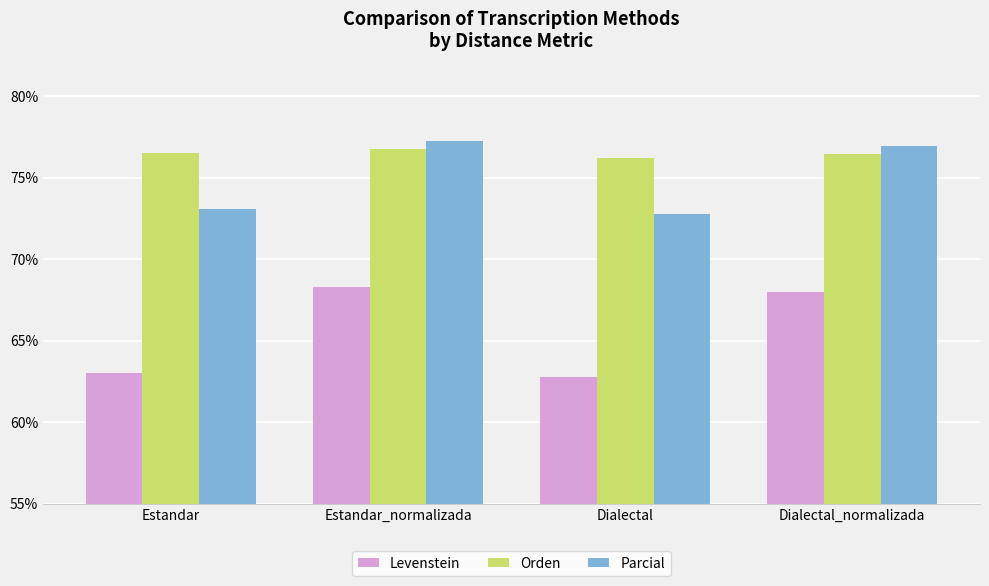

What is the spread (max minus min) of values at Estandar?

13.5